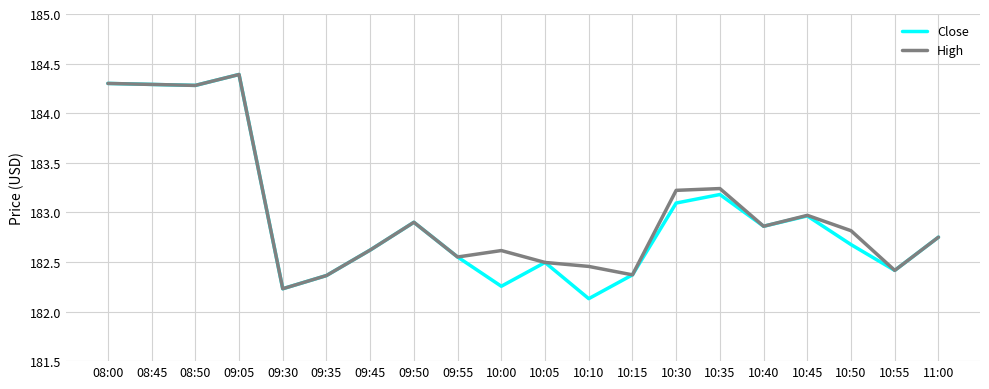

Is it true that Close equals 126.5 at 10:45?

False